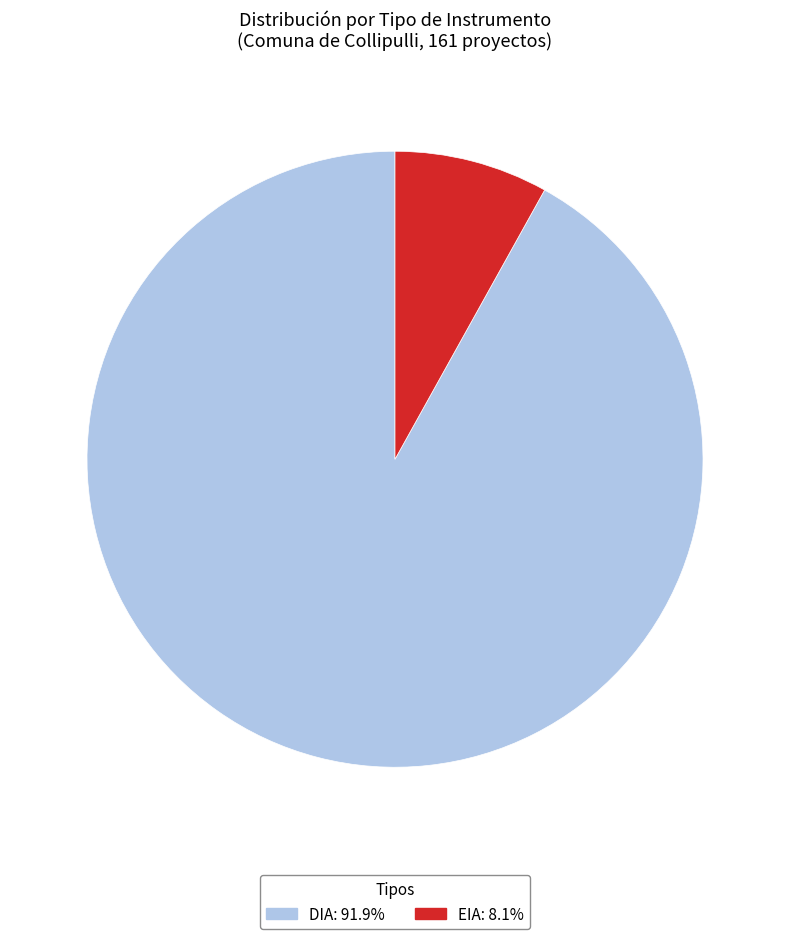

Combined, do EIA and DIA account for over 50%?

Yes